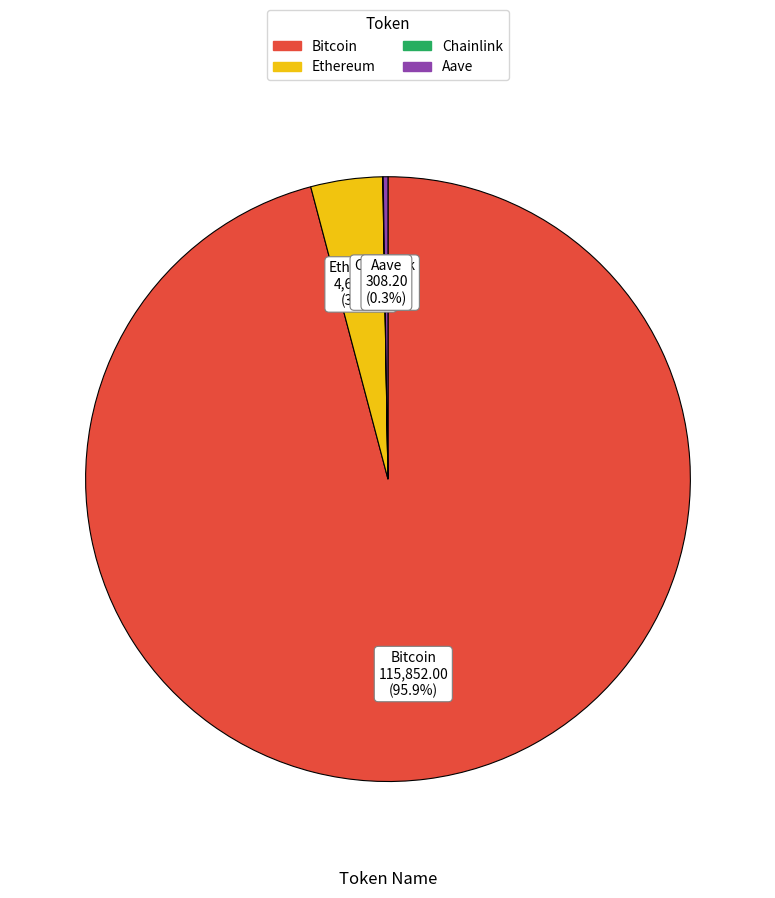

Combined, what portion of the pie is Bitcoin and Ethereum?

99.7%